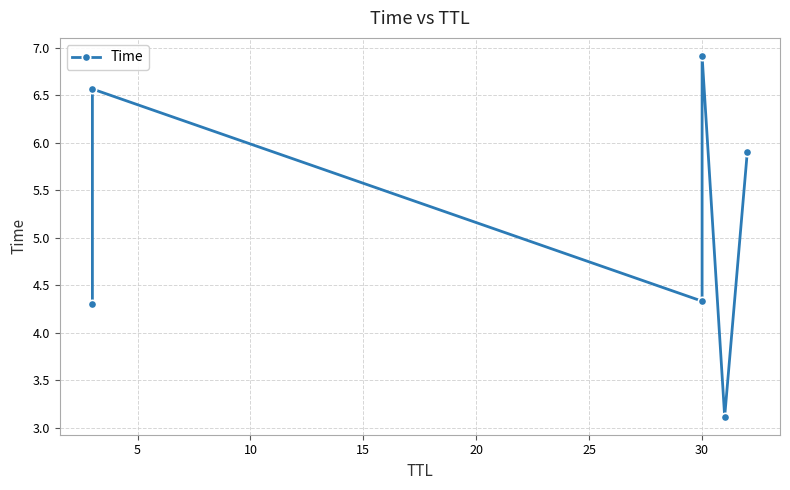

Between 25 and 10, which is larger?

25